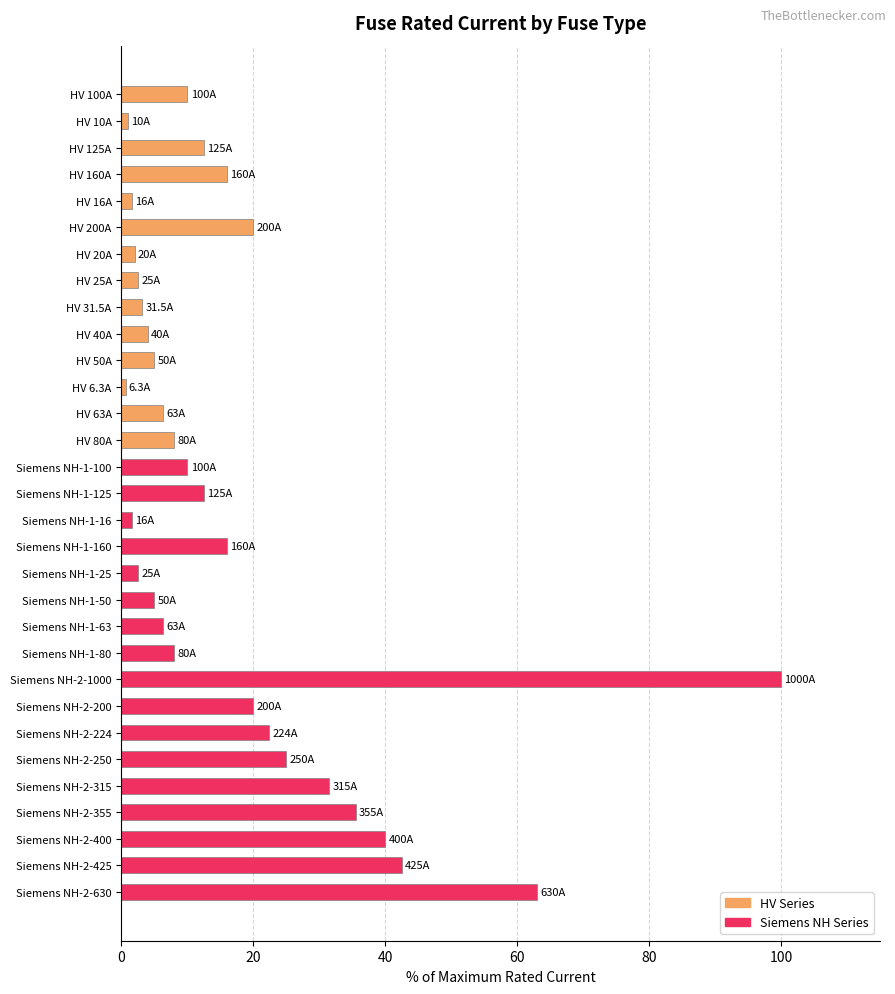

Between HV 25A and Siemens NH-2-250, which is larger?

Siemens NH-2-250